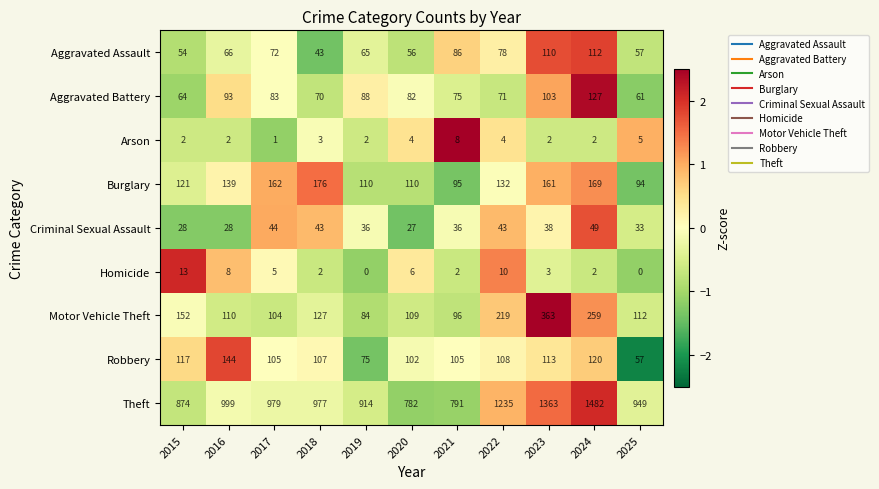

True or false: Burglary has a value of 94 at 2025.

True